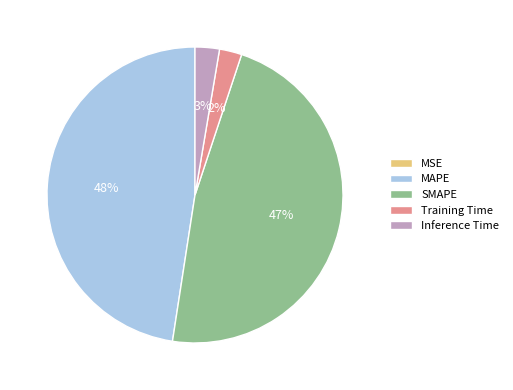

True or false: Training Time accounts for 11% of the total.

False